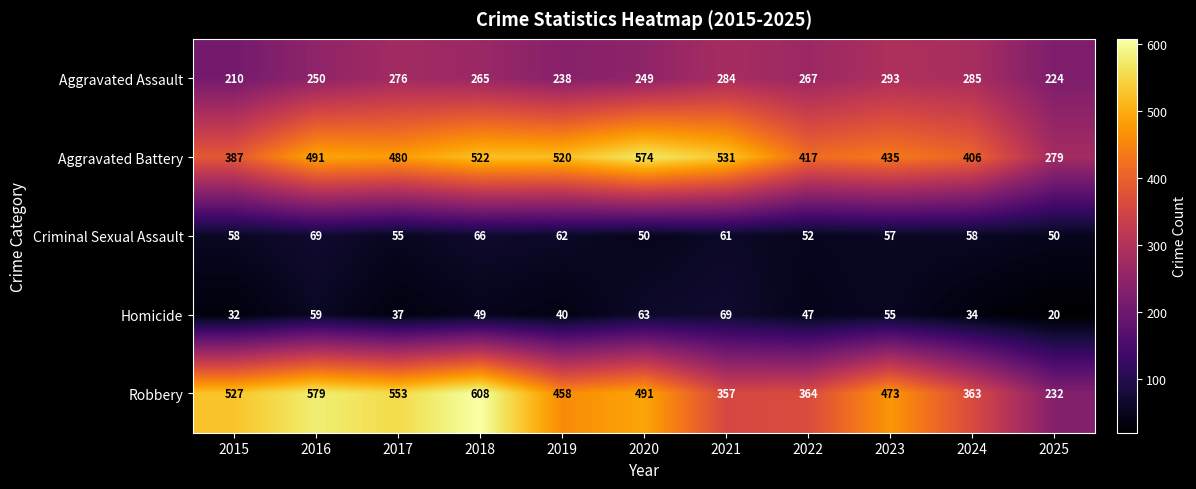

At how many categories does at least one series exceed 77?

11